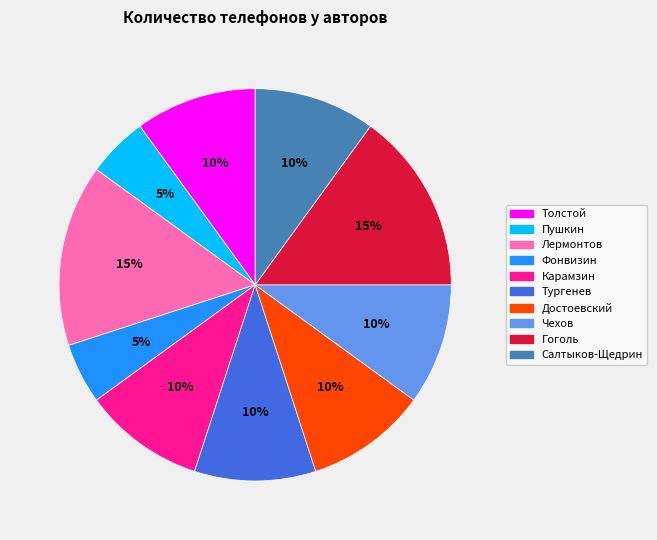

To the nearest percent, what is the difference between the largest and smallest slice percentages?

10%